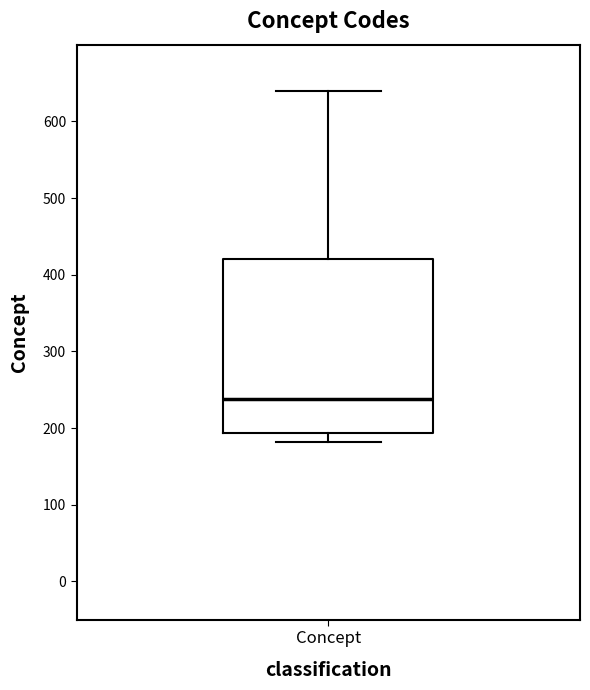

Where does the lower whisker of the box for Concept end on the y-axis? The values are not printed on the chart, so give them approximately, as read against the axis.

180